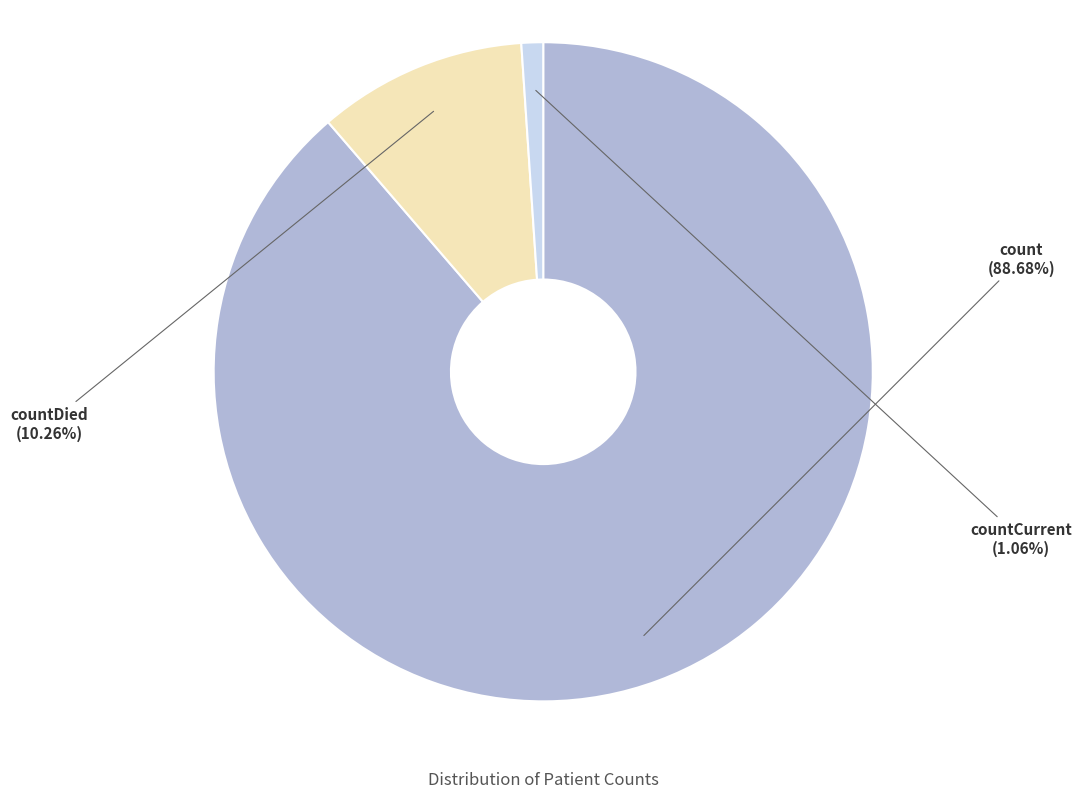

To the nearest percent, what is the average slice percentage?

33%